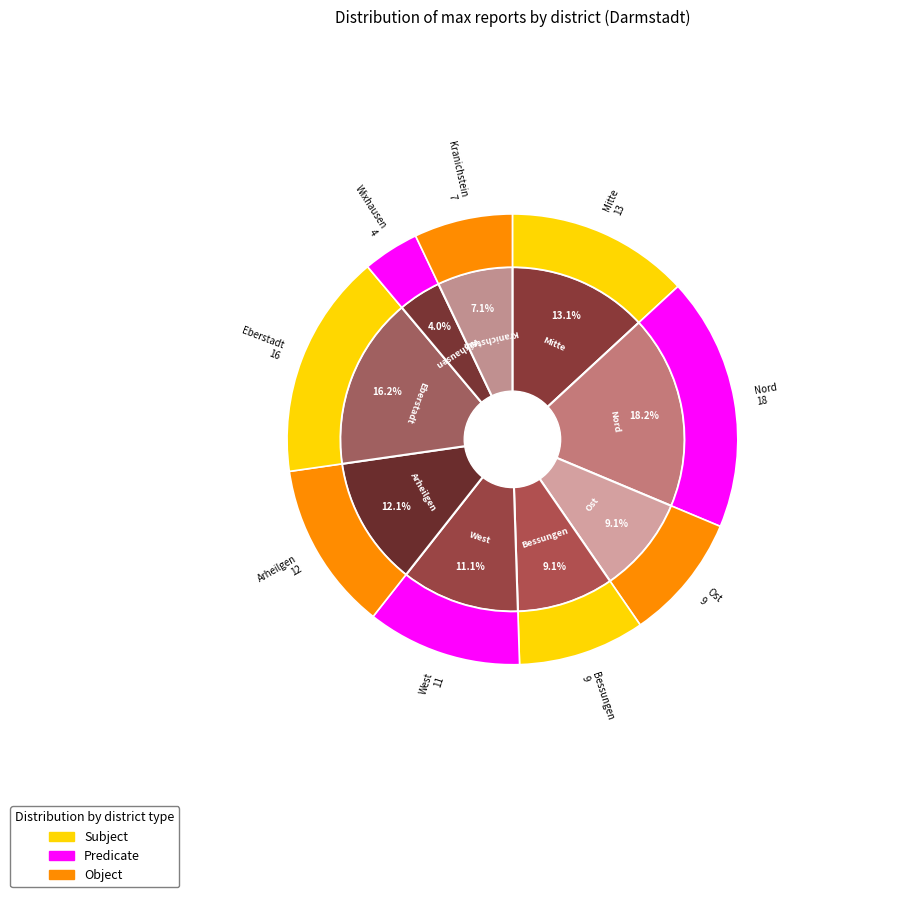

To the nearest percent, what is the average slice percentage?

11%